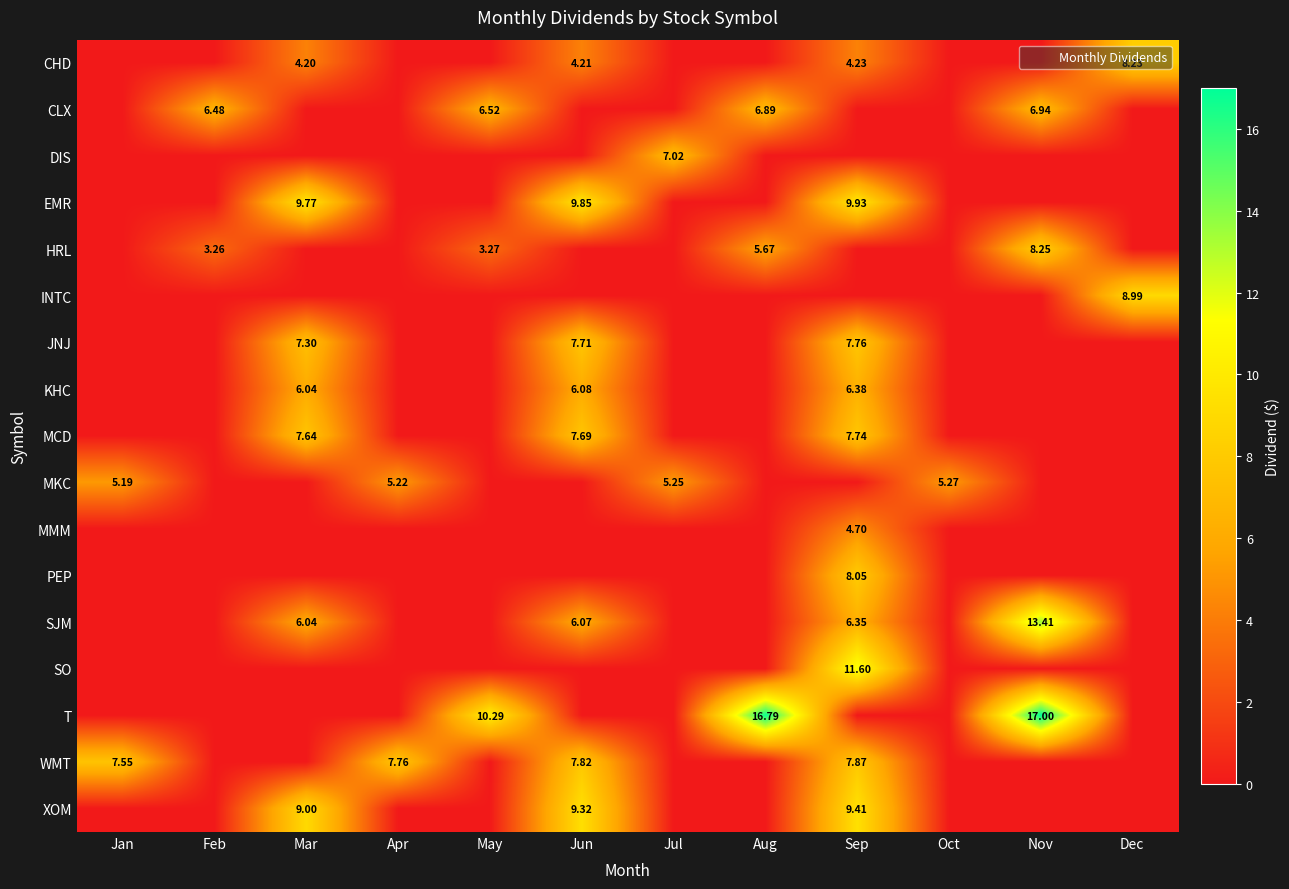

Is it true that EMR equals 0.0 at Aug?

True